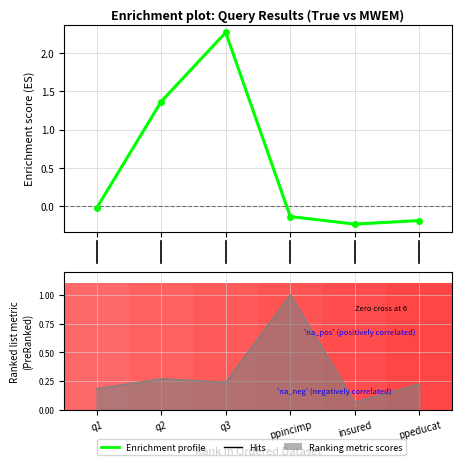

Which label corresponds to the largest value in the chart?

ppincimp